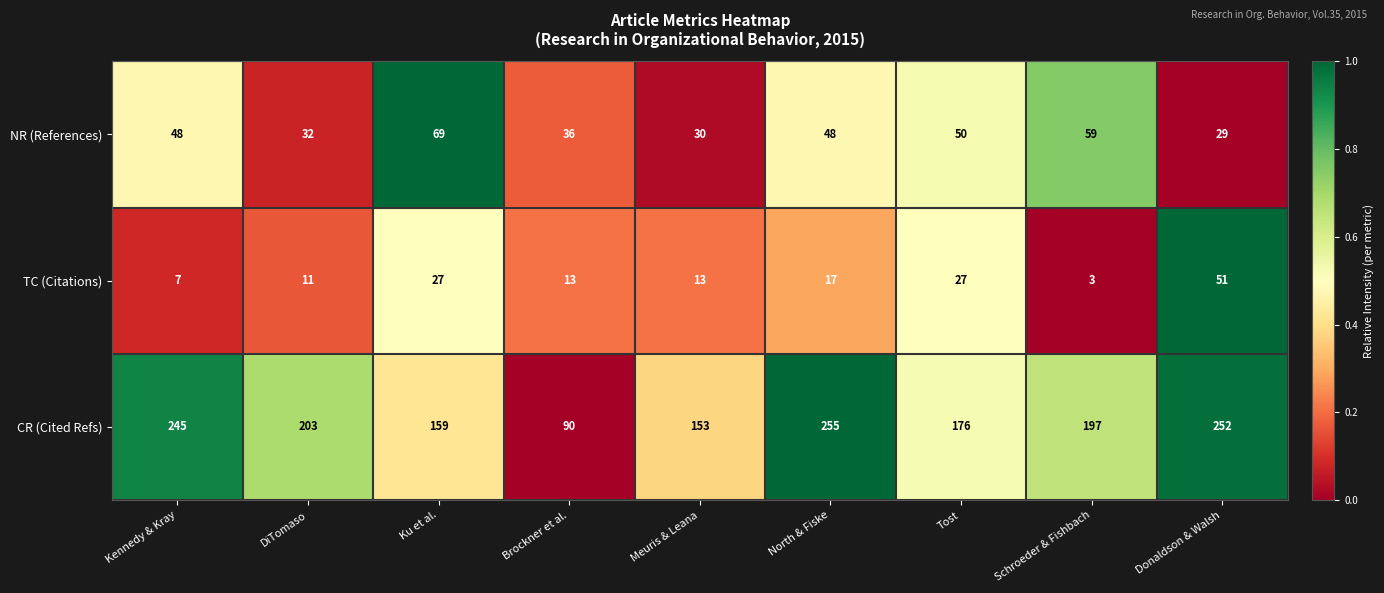

Which series has the widest spread of values?

CR (Cited Refs)